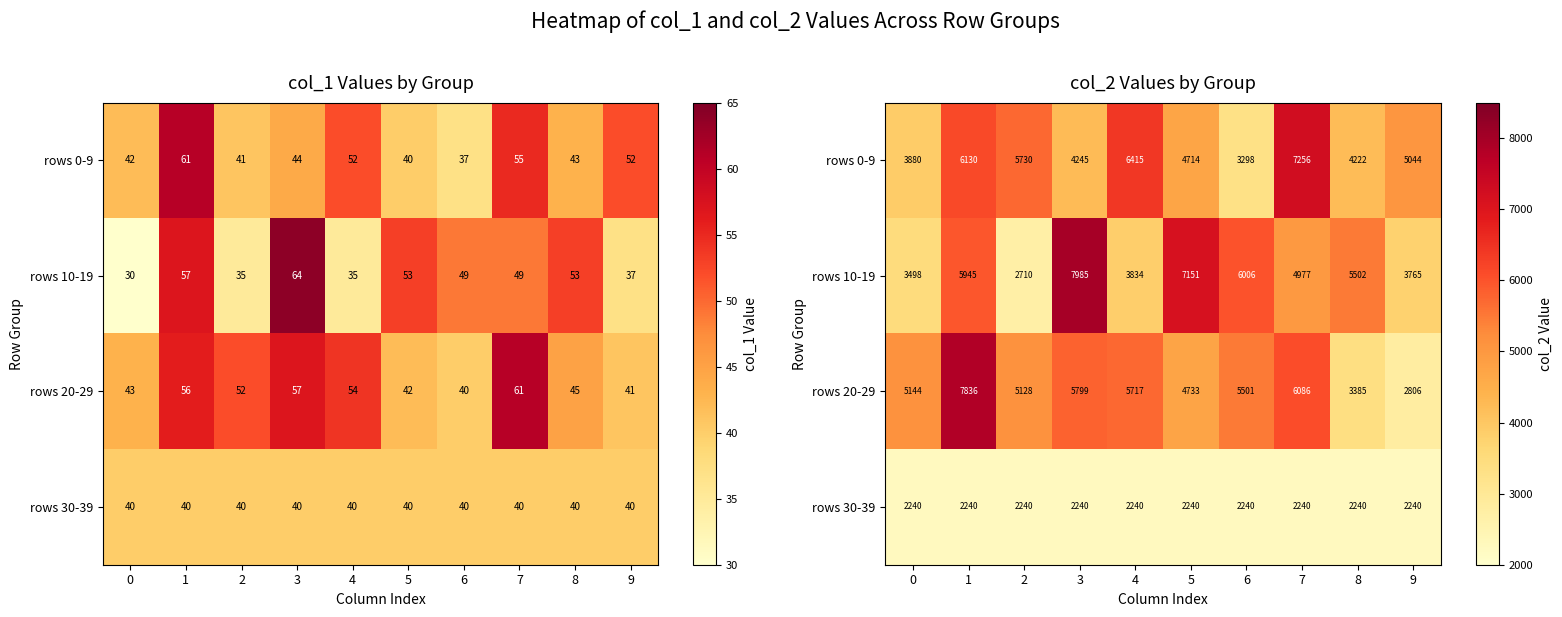

True or false: rows 10-19 has a value of 10079 at 1.

False